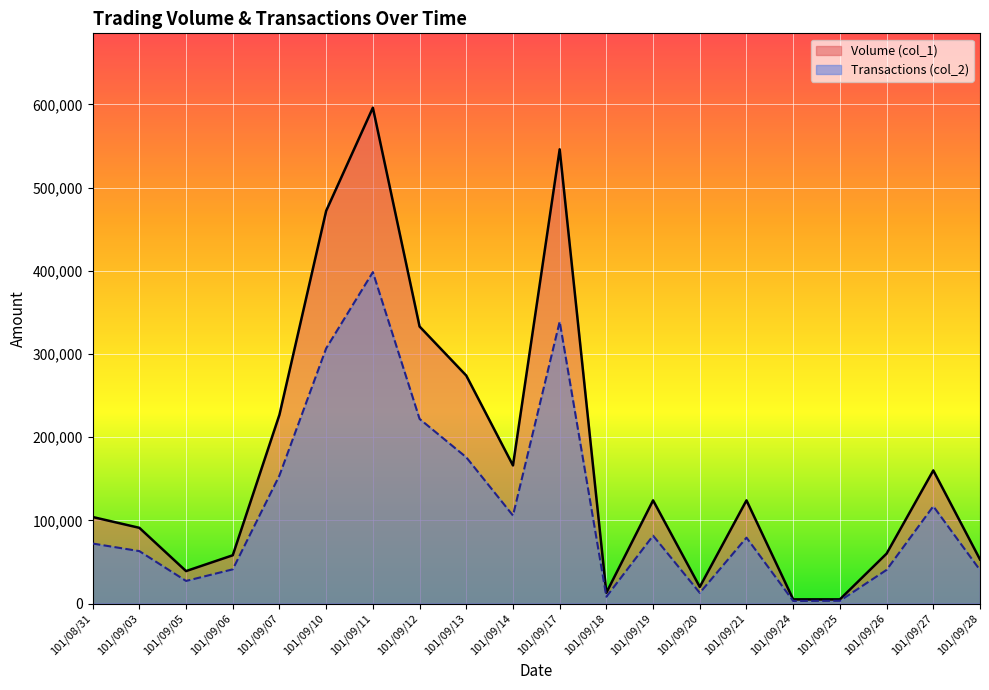

Which series has the largest total across all categories?

Volume (col_1)